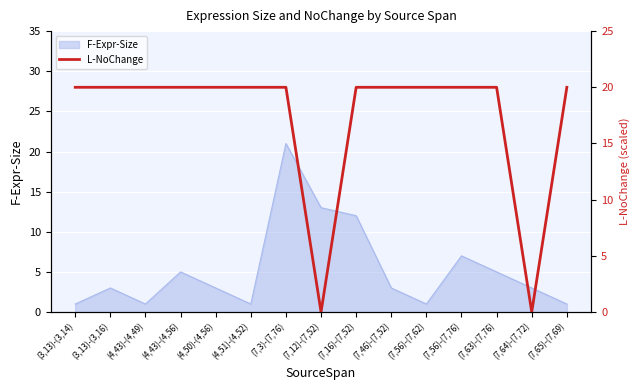

The value of F-Expr-Size at (4,50)-(4,56) is 3. True or false?

True